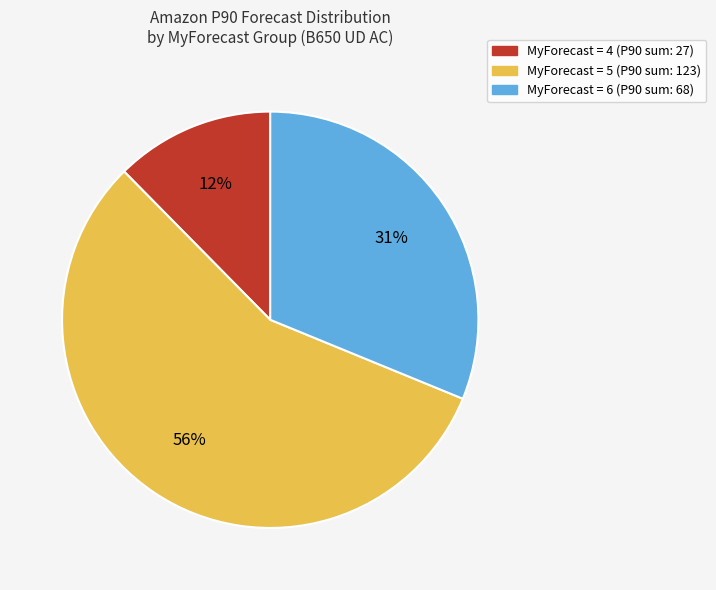

To the nearest percent, what is the difference between the largest and smallest slice percentages?

44%